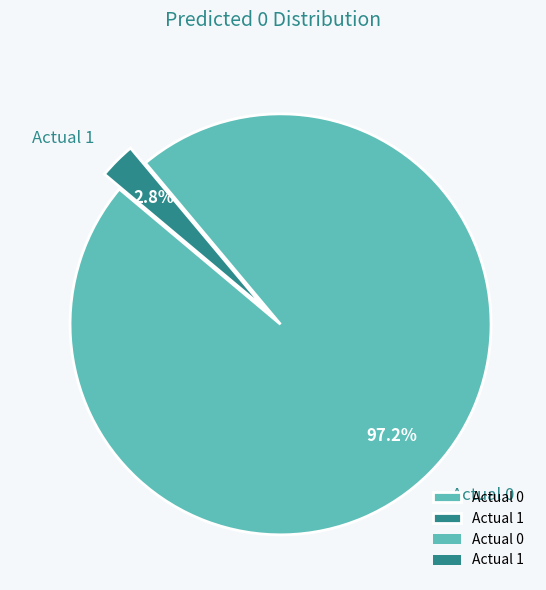

Between Actual 1 and Actual 0, which is larger?

Actual 0